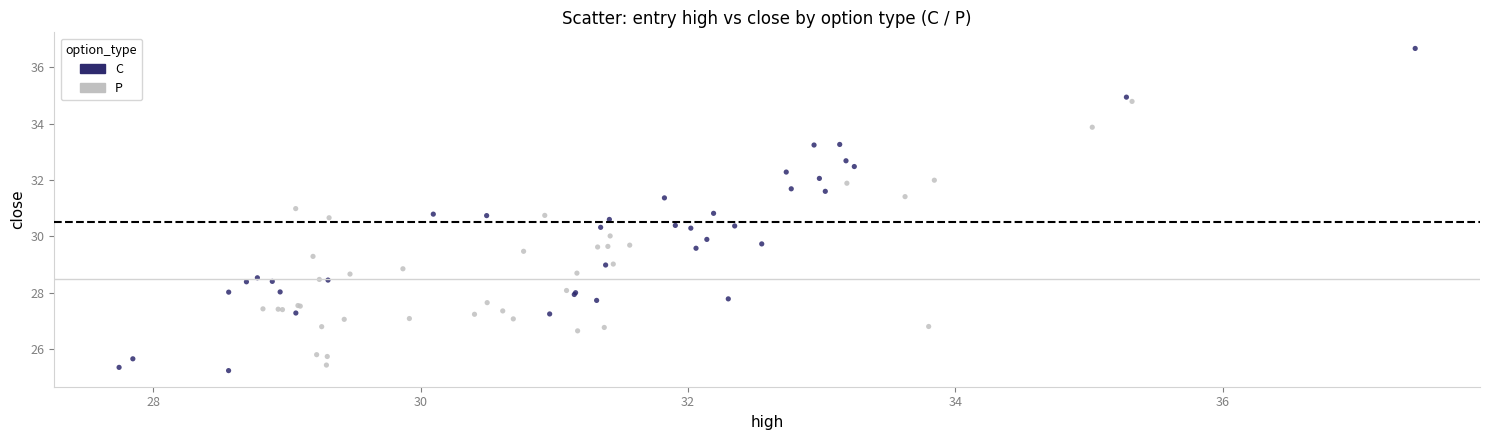

Which series contains the highest Y value?

C